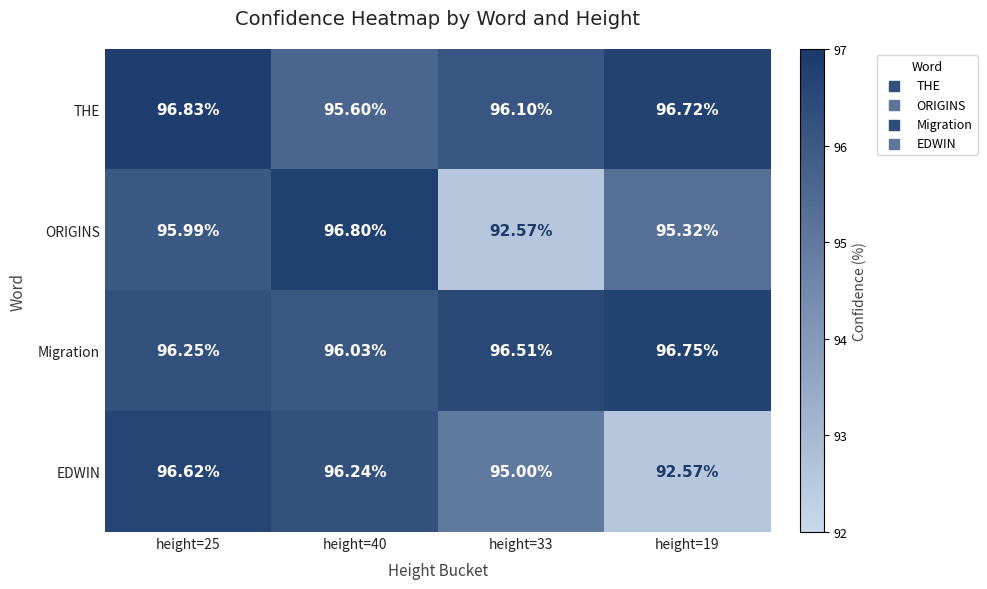

Which series changed the most between height=33 and height=19?

ORIGINS